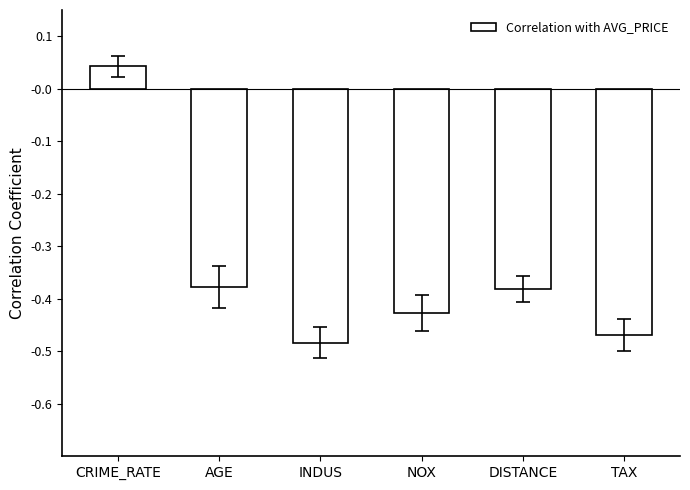

What is the difference between the second highest and minimum values?

0.1